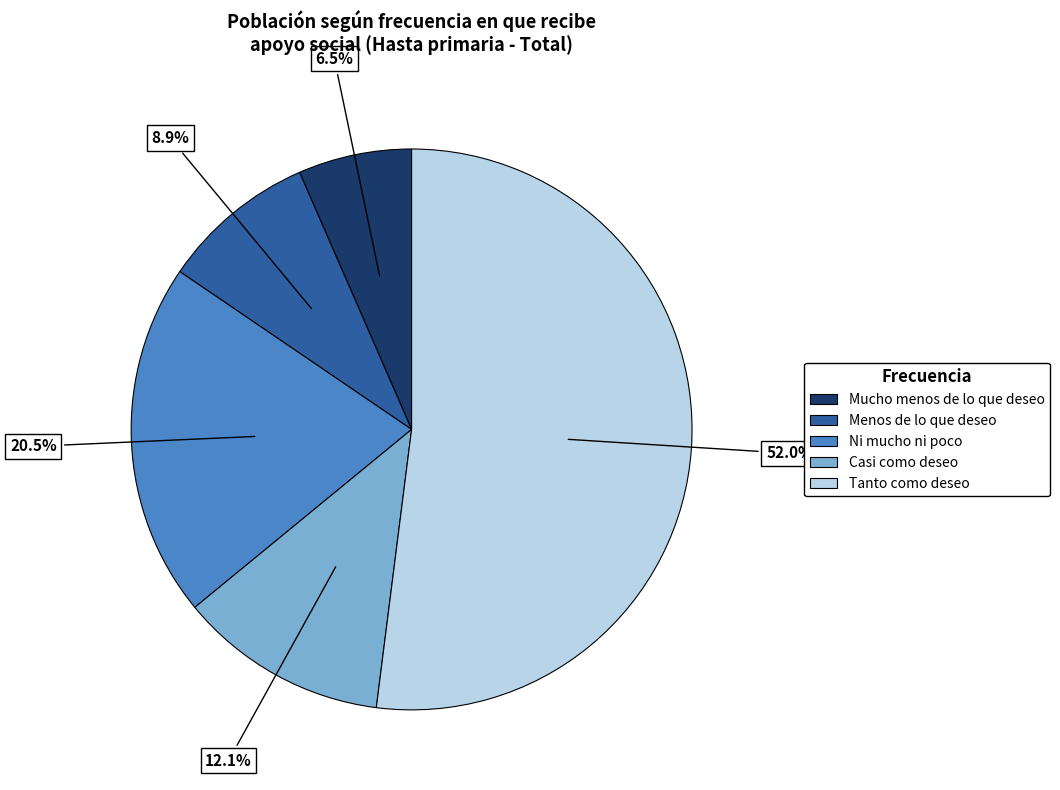

The Ni mucho ni poco slice represents 31% of the pie. True or false?

False